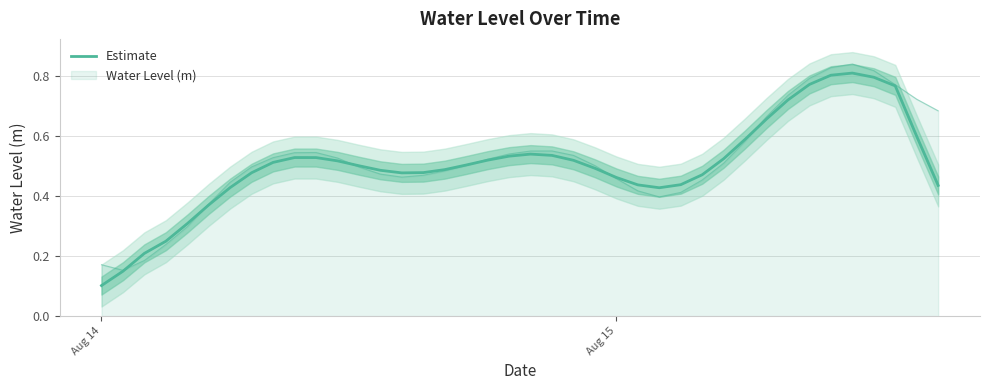

What is the minimum value shown in the chart?

0.1